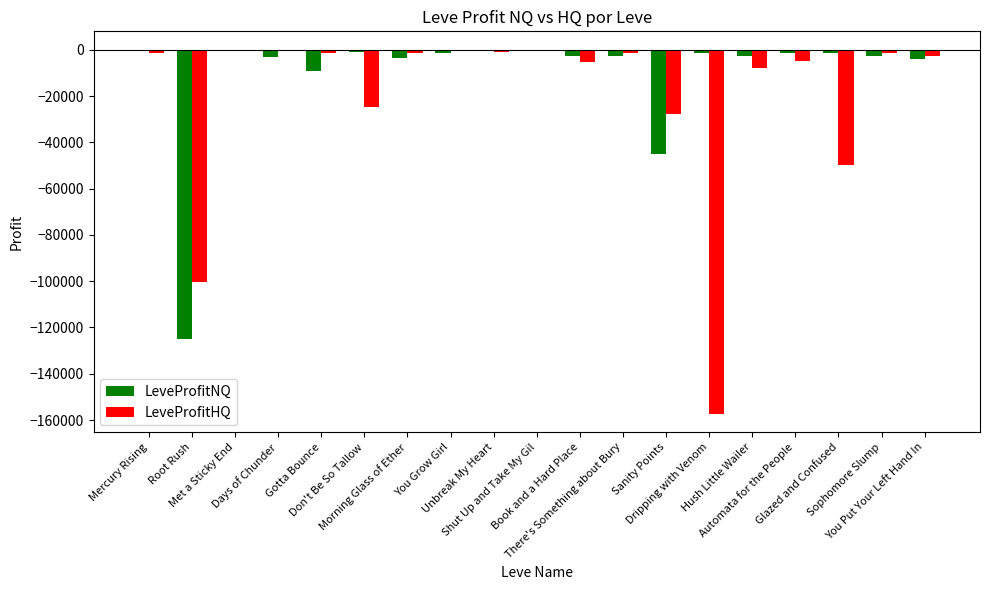

Which series has the largest total across all categories?

LeveProfitNQ